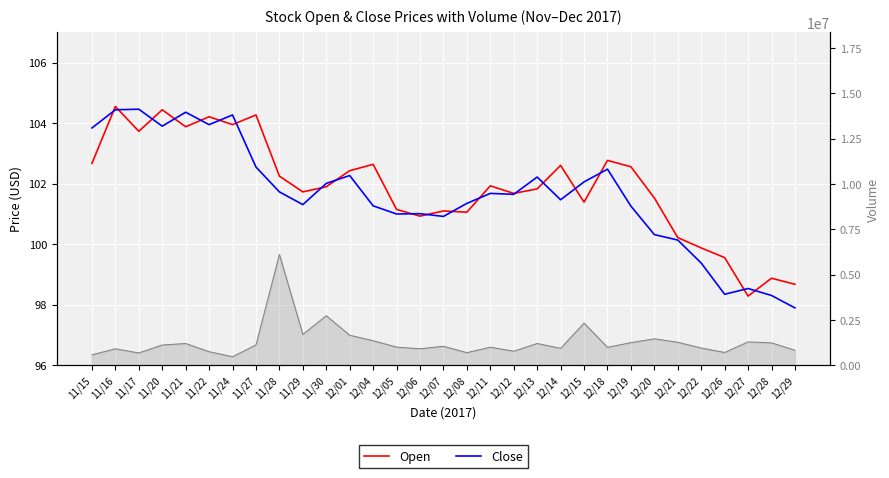

What is the difference between the Open values at 11/22 and 12/26?

4.6